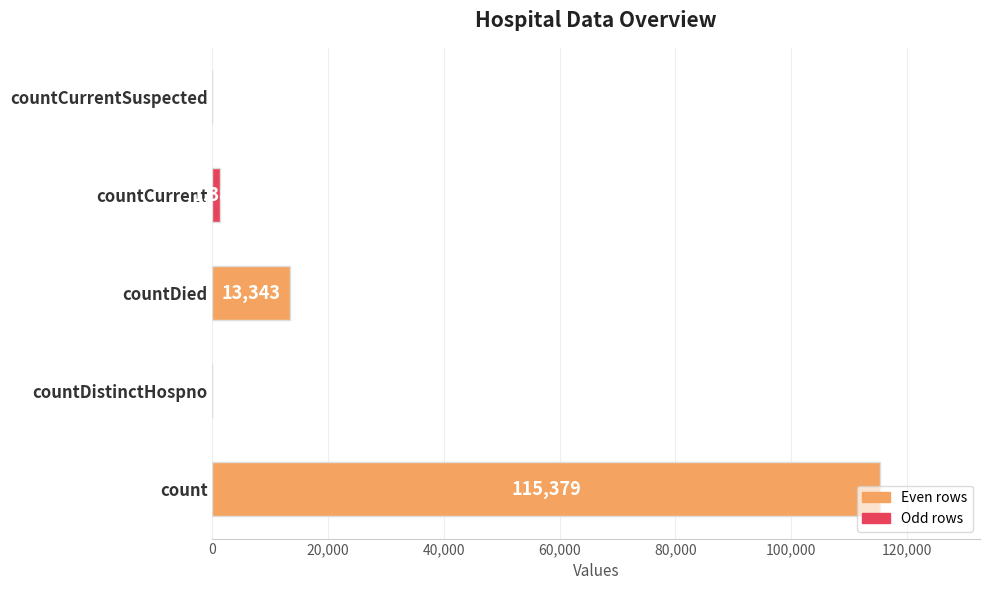

What is the sum of all values?

130105